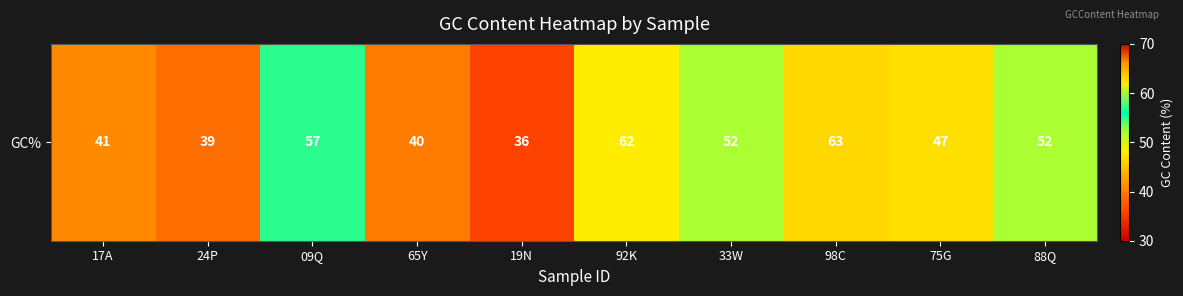

Reading left to right, extract all data points from this chart.

41	39	57	40	36	62	52	63	47	52